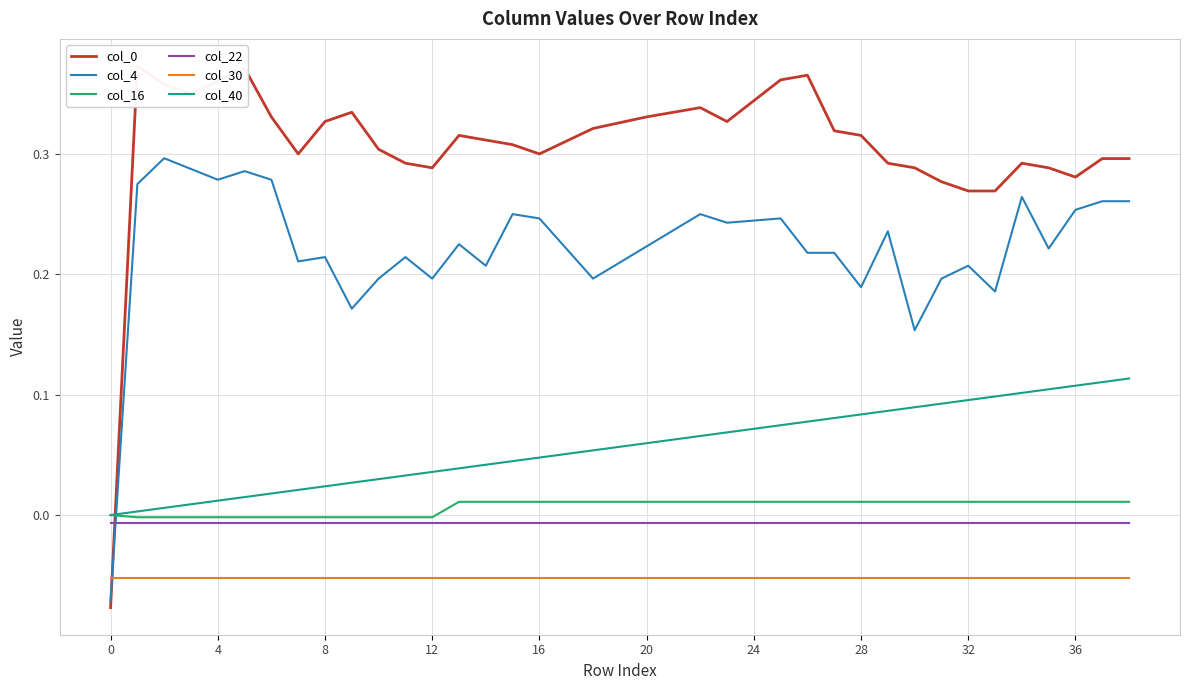

True or false: col_16 and col_40 intersect in this chart.

False